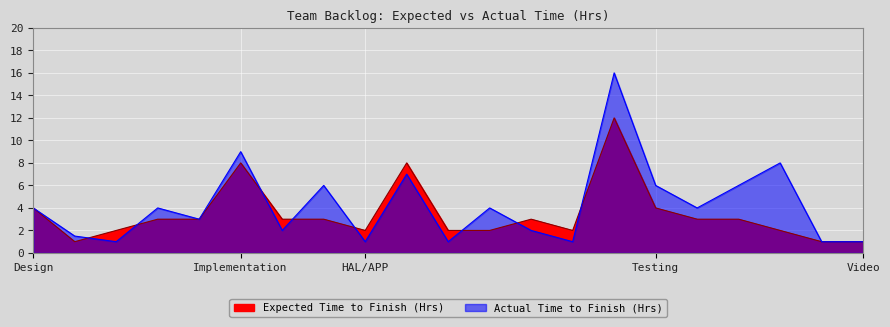

How many values in the Expected Time to Finish (Hrs) series are below 3?

9